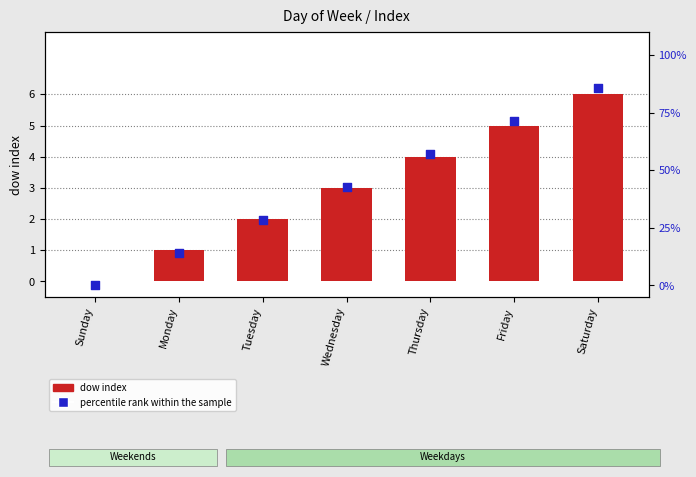

Which series contains the lowest Y value?

dow index